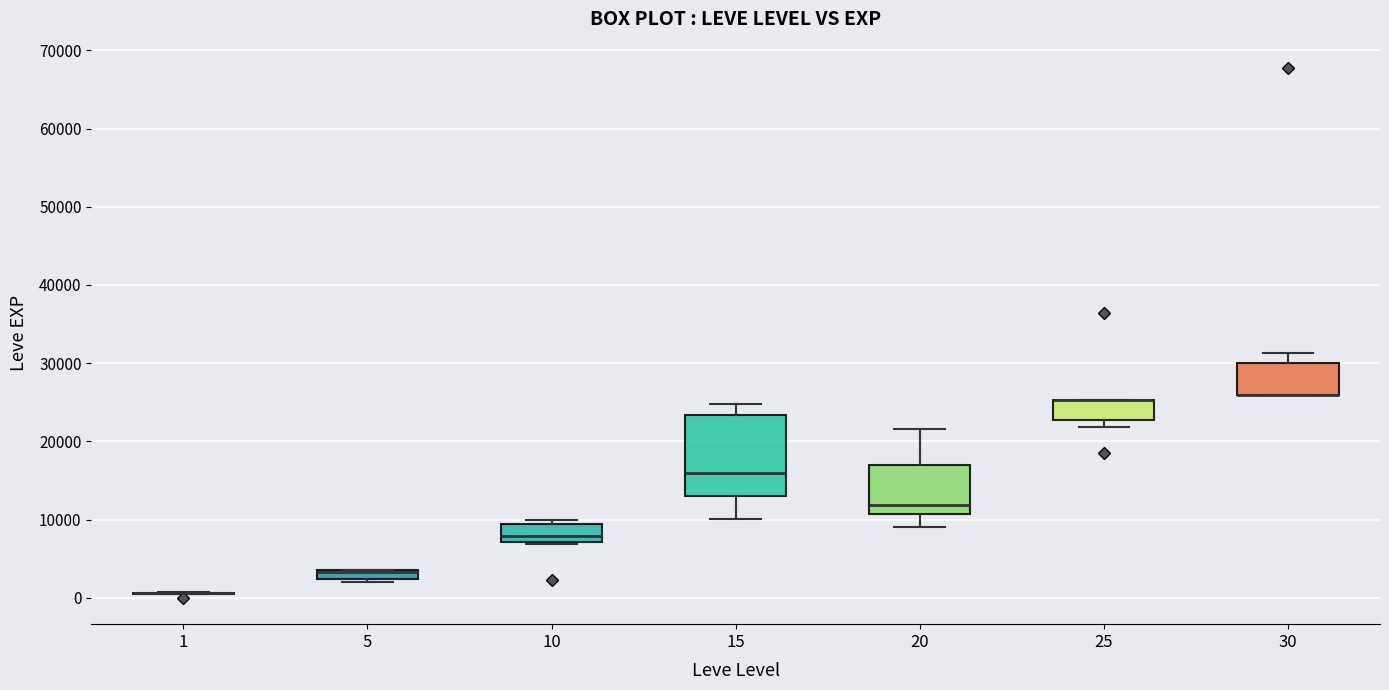

Which box is the tallest, from its lower edge to its upper edge?

15